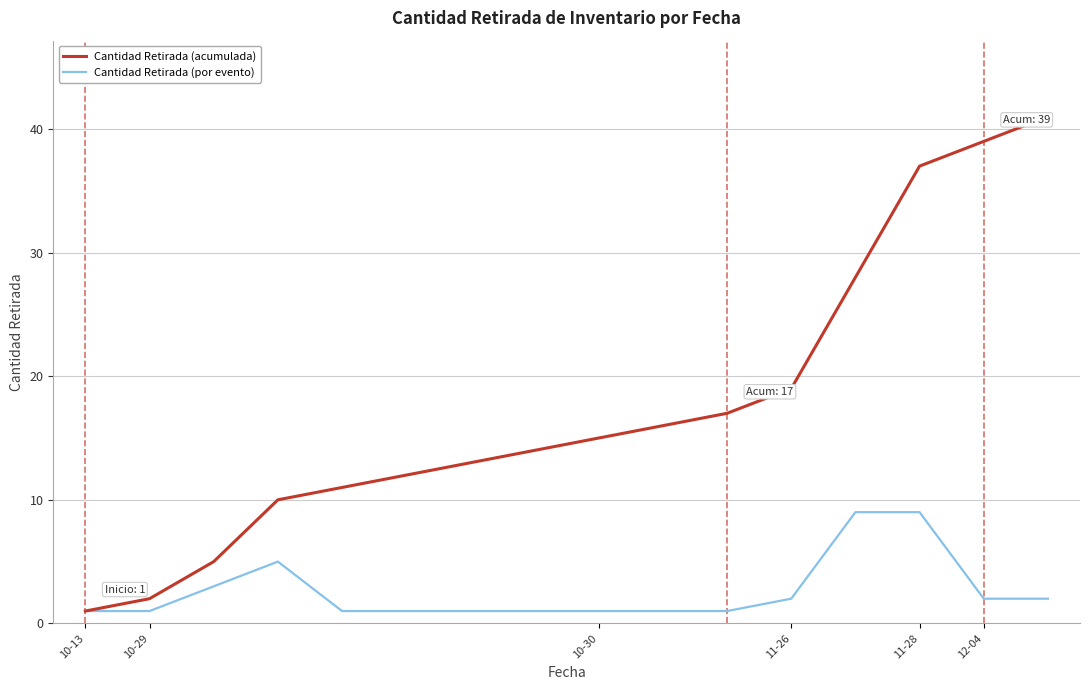

Which series has the largest range (max minus min)?

Cantidad Retirada (acumulada)